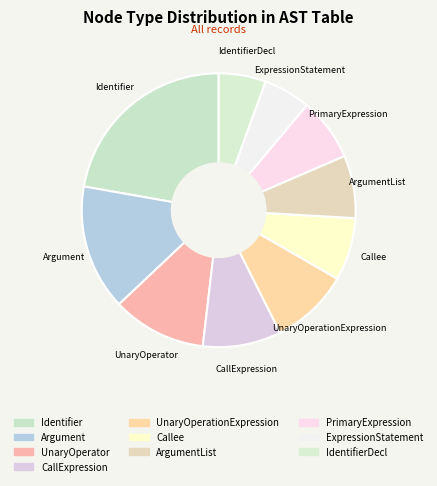

Is it true that Identifier is 22% of the pie?

True